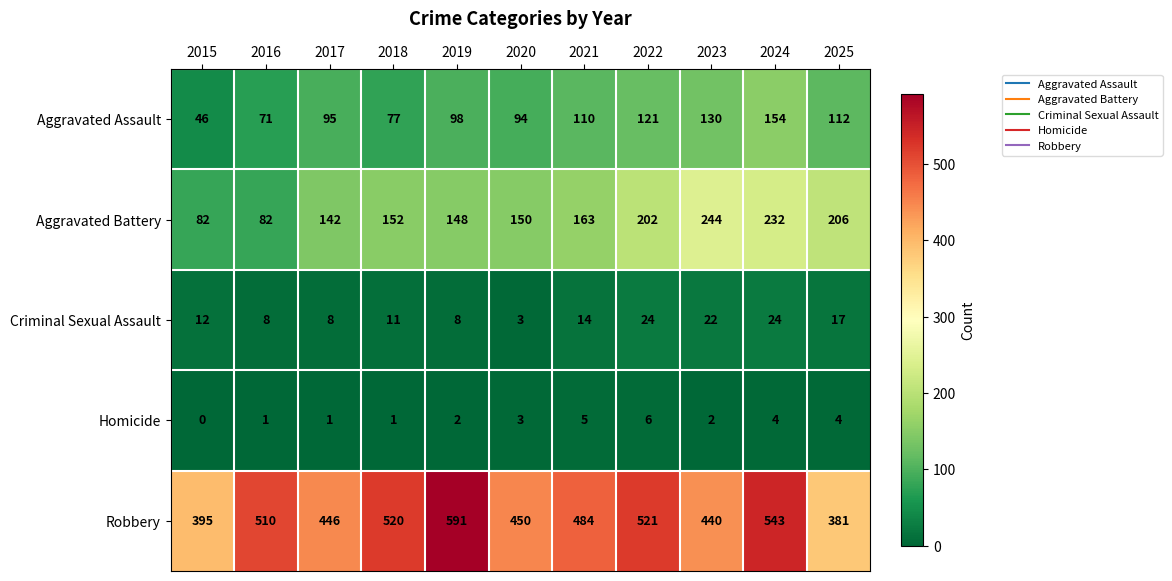

The value of Aggravated Assault at 2024 is 154. True or false?

True